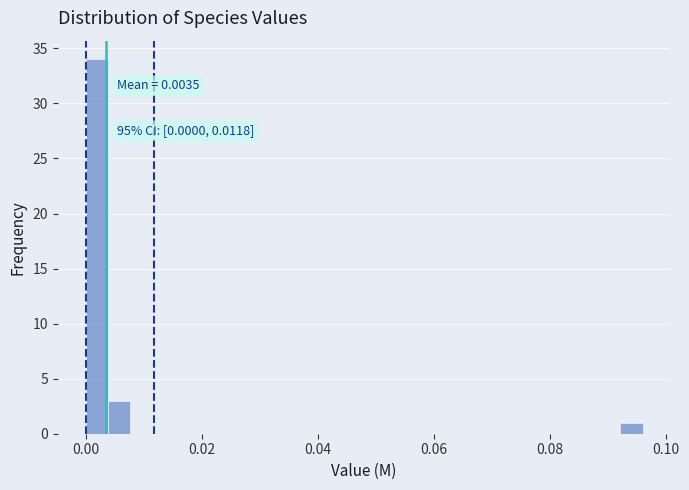

Around what value on the x-axis is the tallest bar? Give the approximate position of its centre, as read against the axis.

0.002